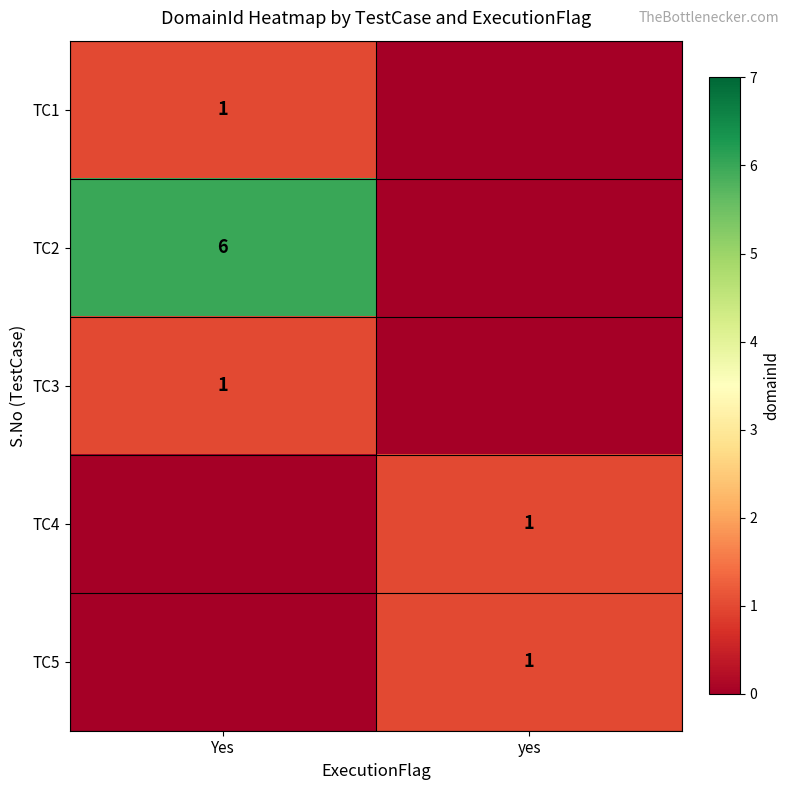

Is it true that TC1 equals 2 at Yes?

False